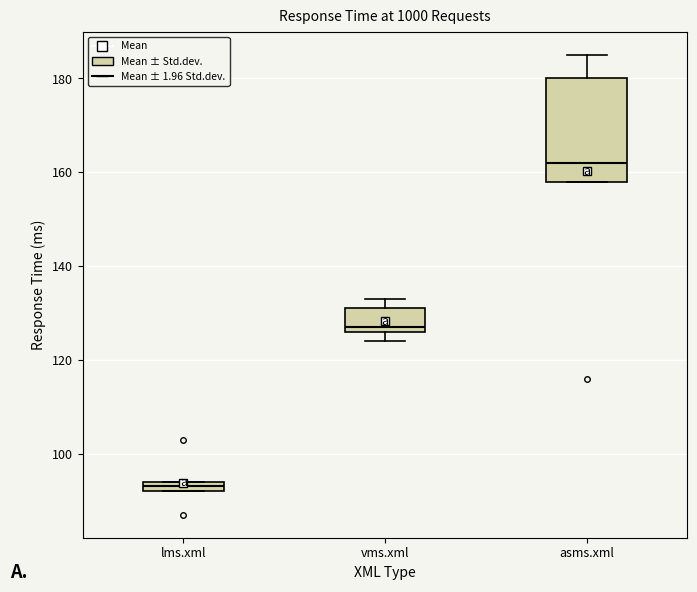

Where is the upper edge of the box for lms.xml on the y-axis? The values are not printed on the chart, so give them approximately, as read against the axis.

94